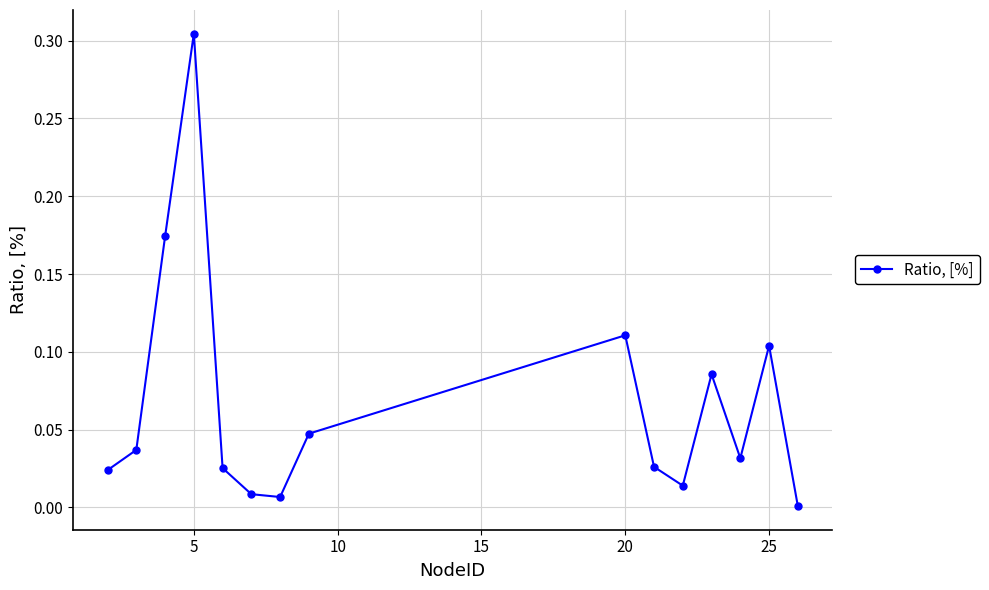

True or false: the data has more than 2 interior local peaks.

True